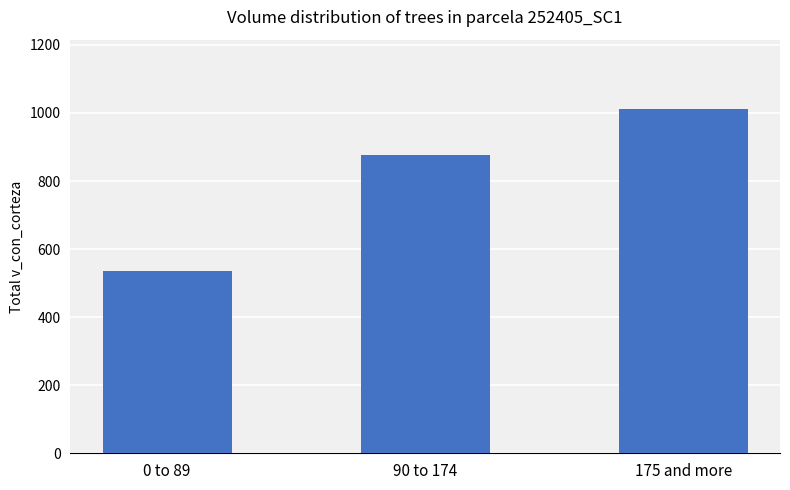

What is the approximate value at 90 to 174?

875.8